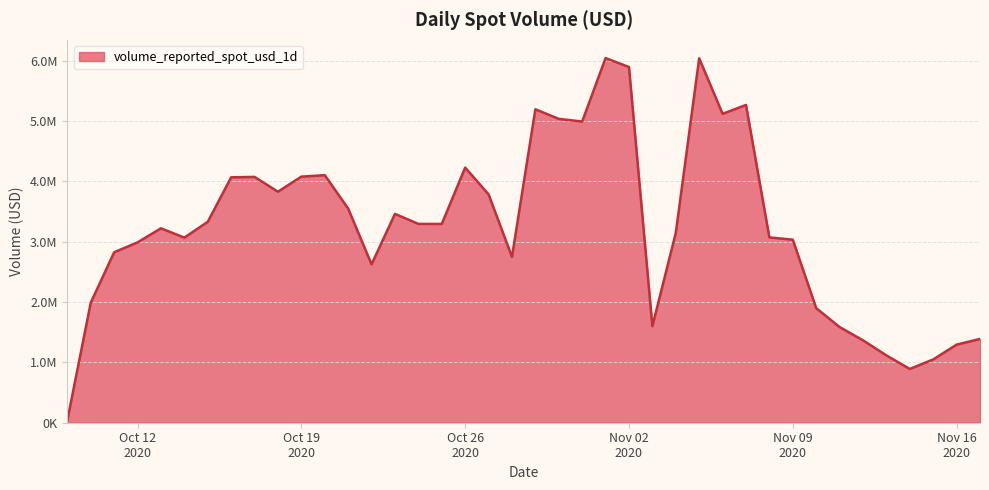

At which category does the chart reach its peak across all series?

2020-11-01